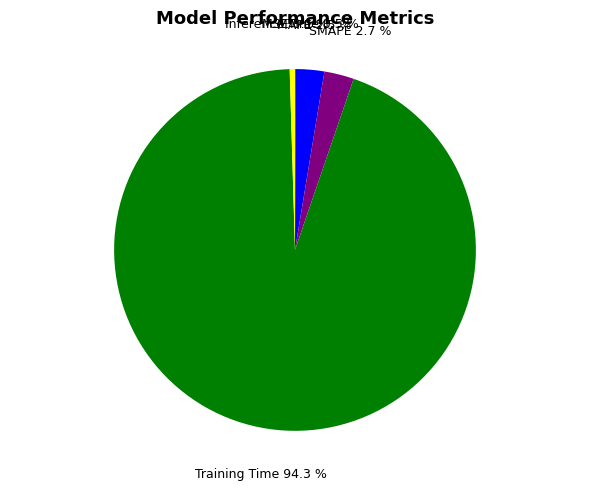

Is it true that Training Time is 80% of the pie?

False